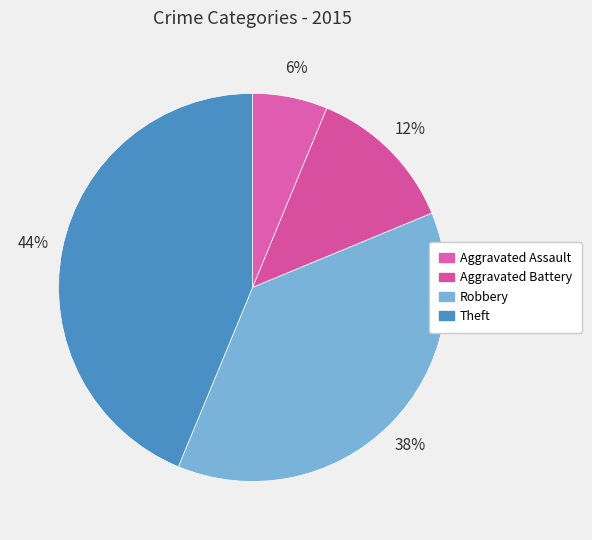

How many segments does this pie chart have?

4